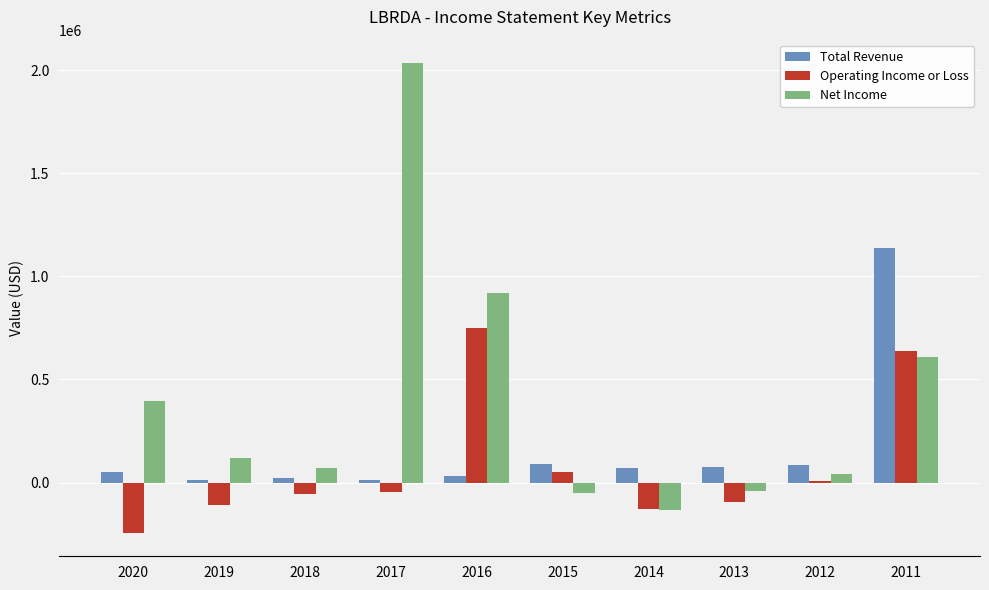

What is the highest value of the Total Revenue series?

1136900